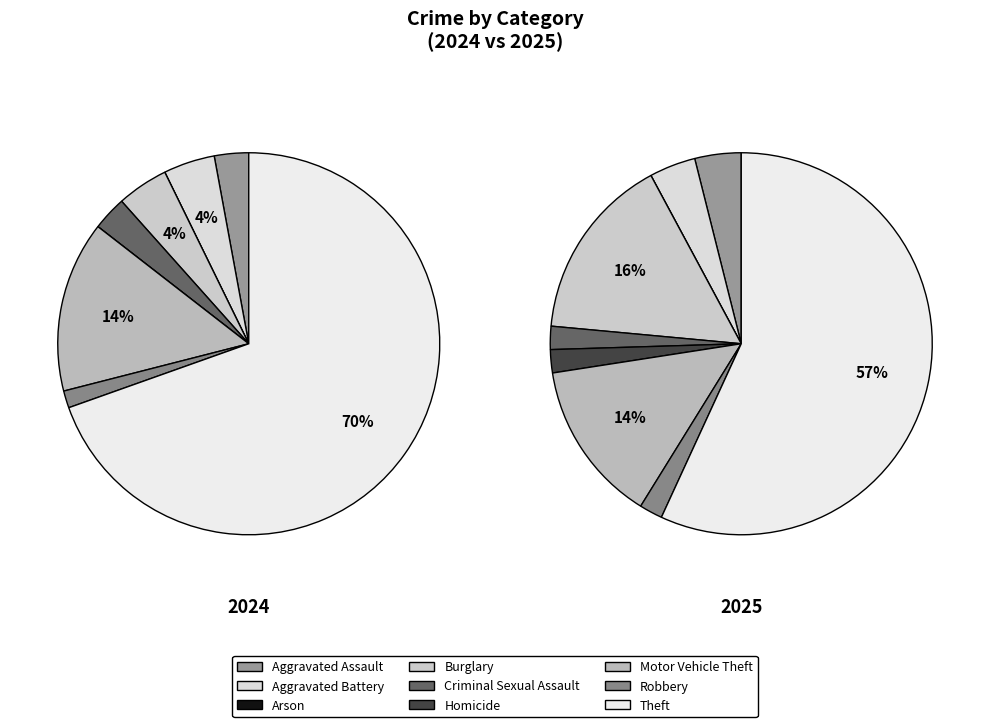

What is the smallest slice in the pie chart?

Arson